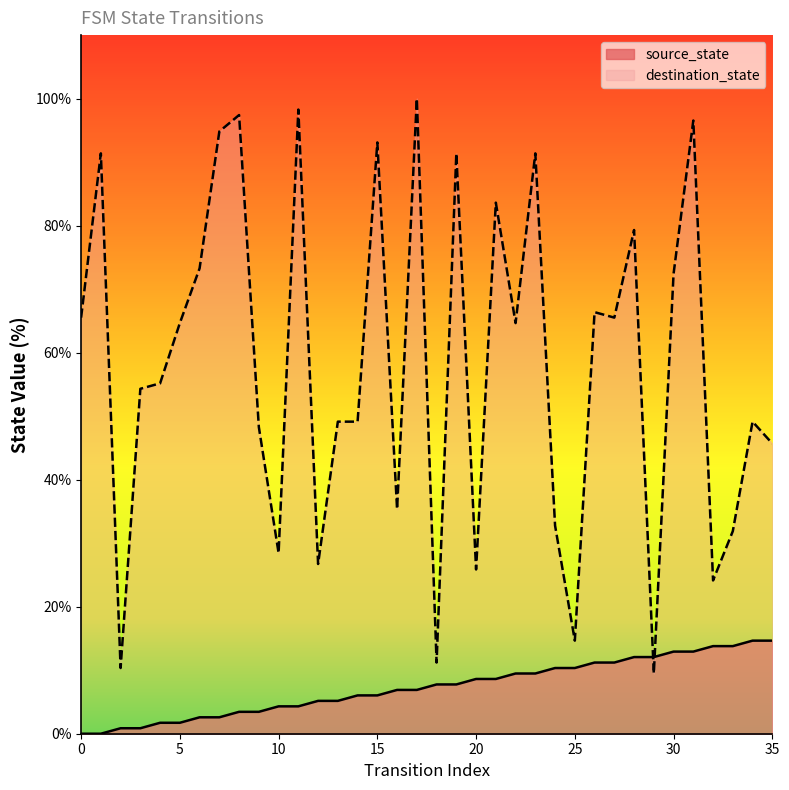

List the labels in order of source_state value, largest first.

34, 35, 32, 33, 30, 31, 28, 29, 26, 27, 24, 25, 22, 23, 20, 21, 18, 19, 16, 17, 14, 15, 12, 13, 10, 11, 8, 9, 6, 7, 4, 5, 2, 3, 0, 1